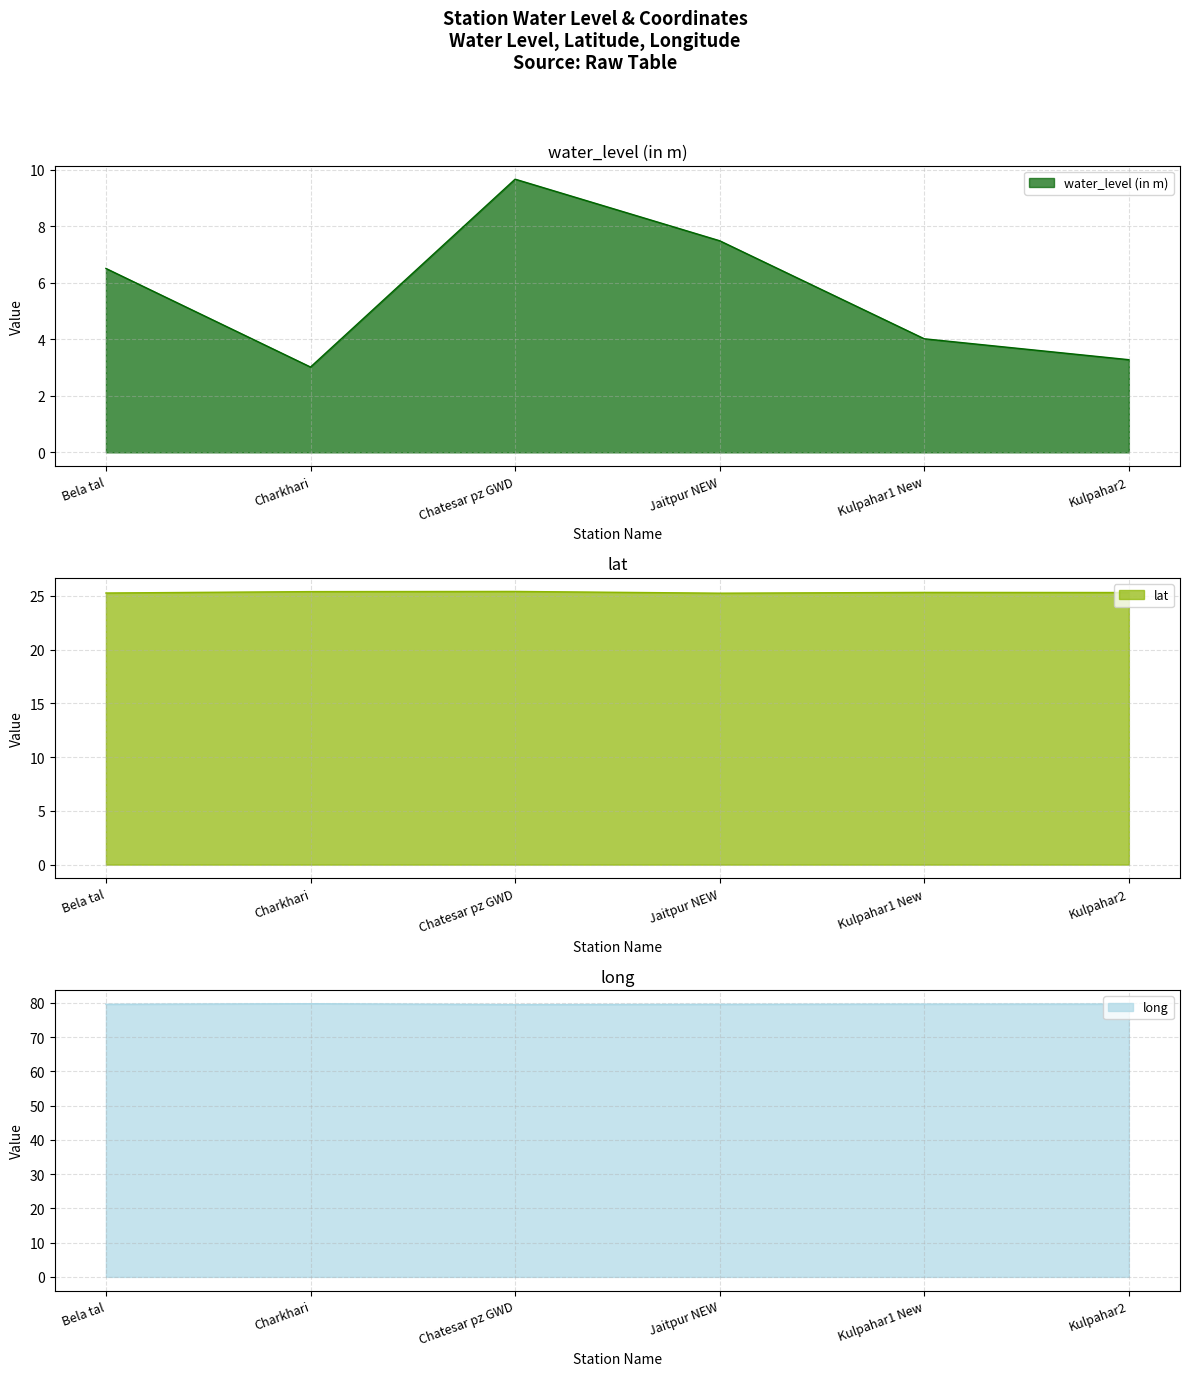

Rank the series by their average value, from highest to lowest.

long, lat, water_level (in m)